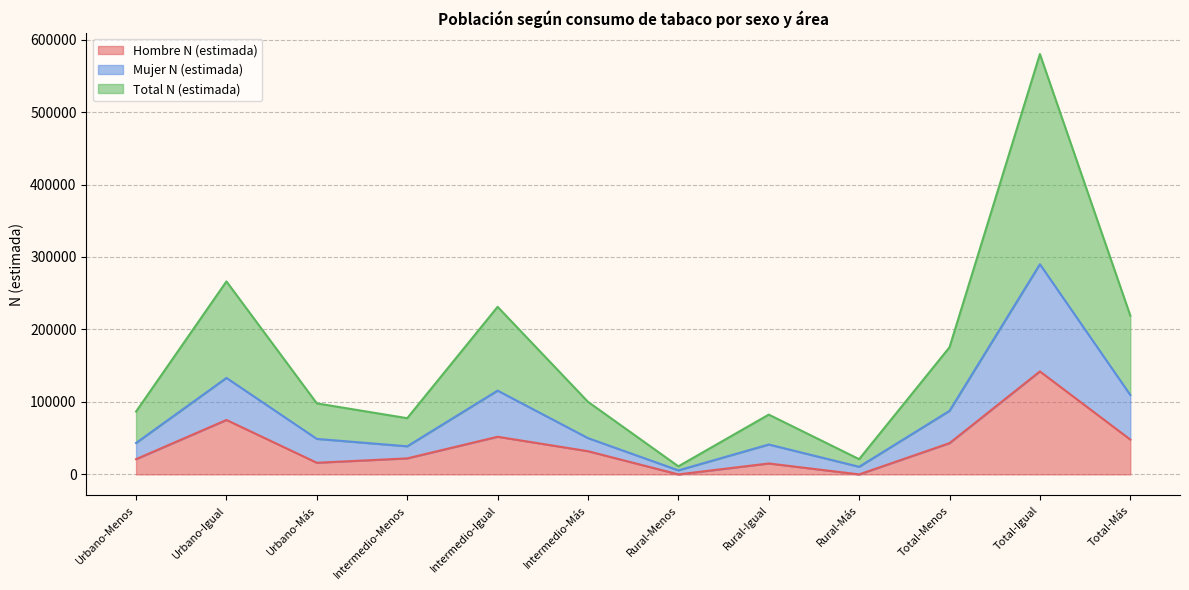

Which category has the highest value in the Total N (estimada) series?

Total-Igual